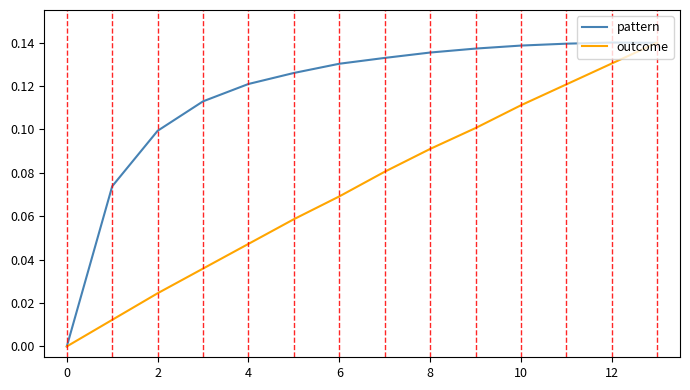

List the series in order of their overall mean, lowest first.

outcome, pattern